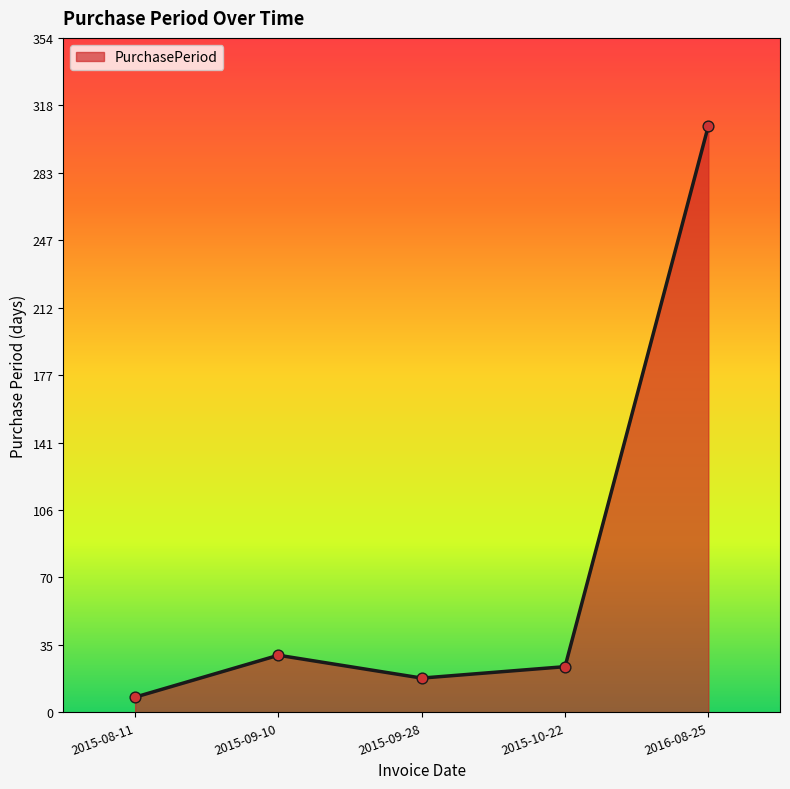

What is the change in value from 2015-09-10 to 2016-08-25?

+278